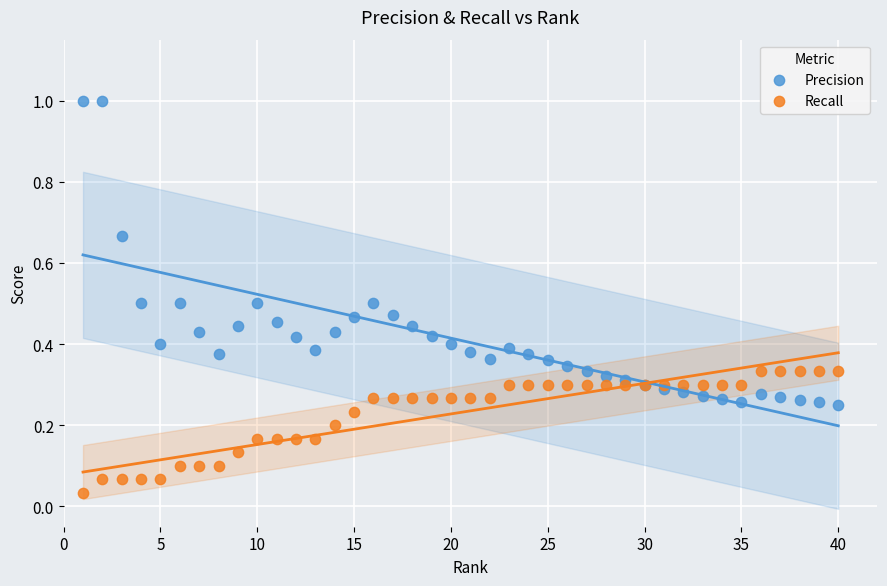

What are all the series names shown in the legend?

Precision, Recall